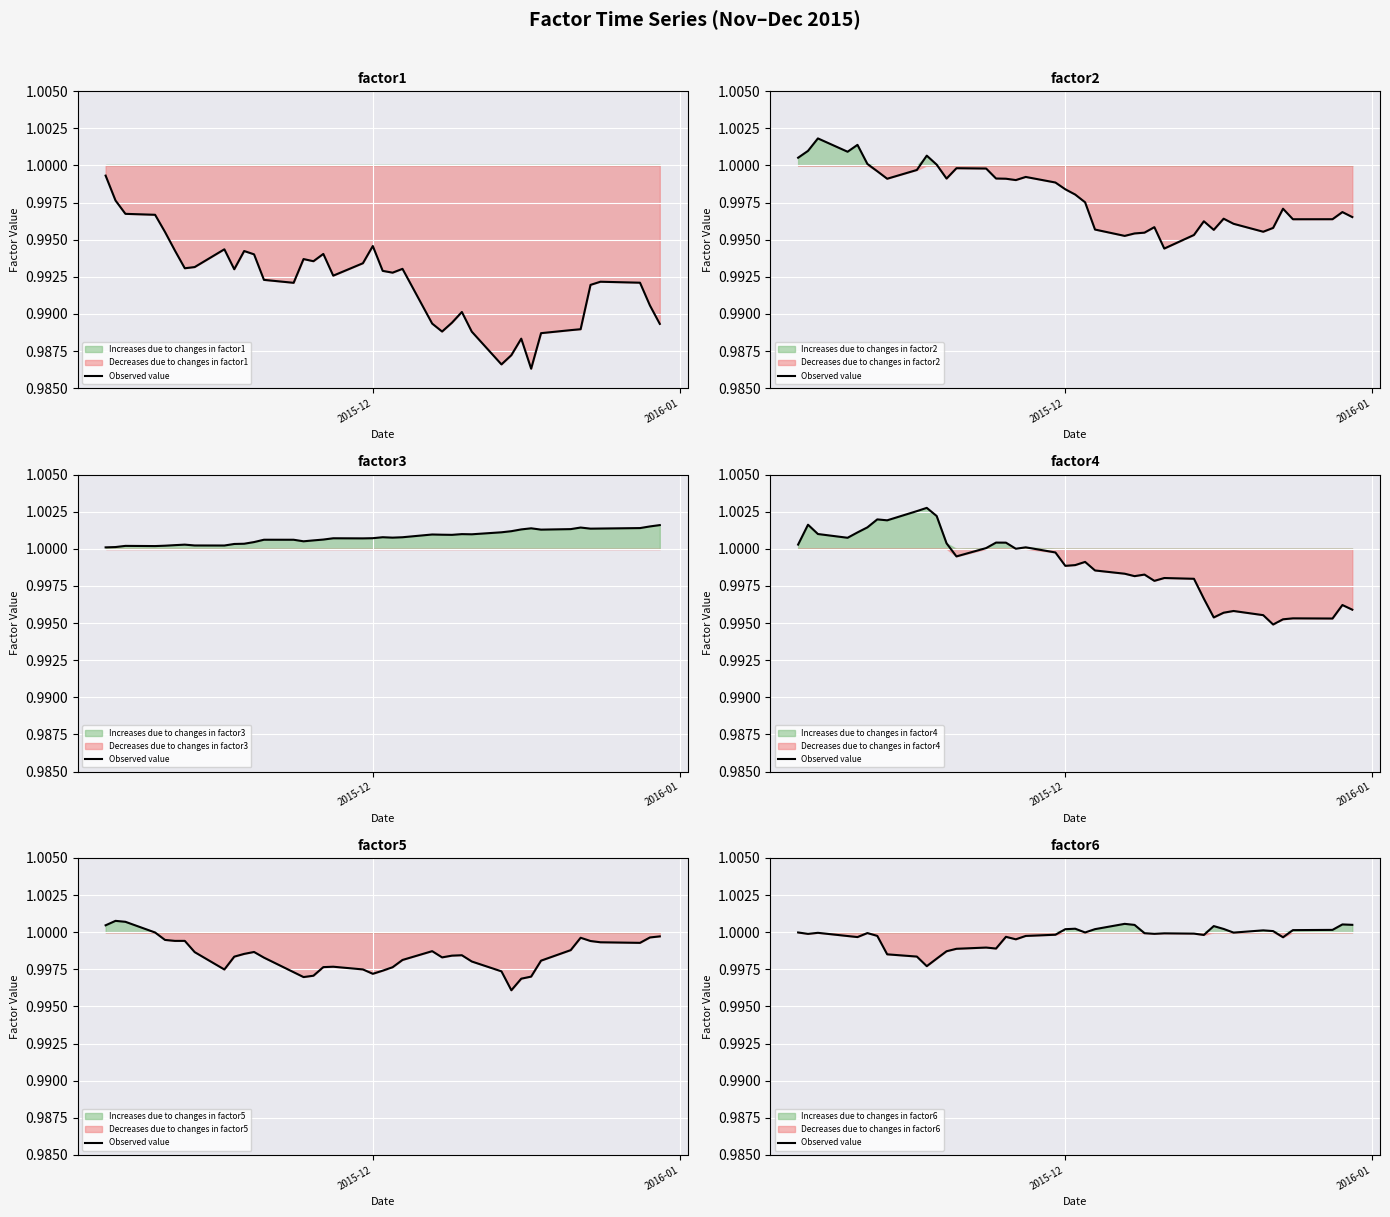

What is the value of the 2nd point from the left?

1.0